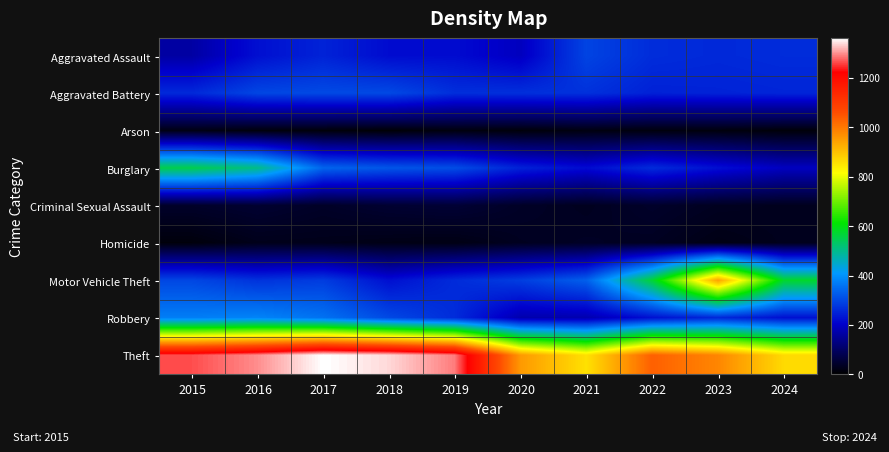

At which category is the sum across all series the highest?

2016